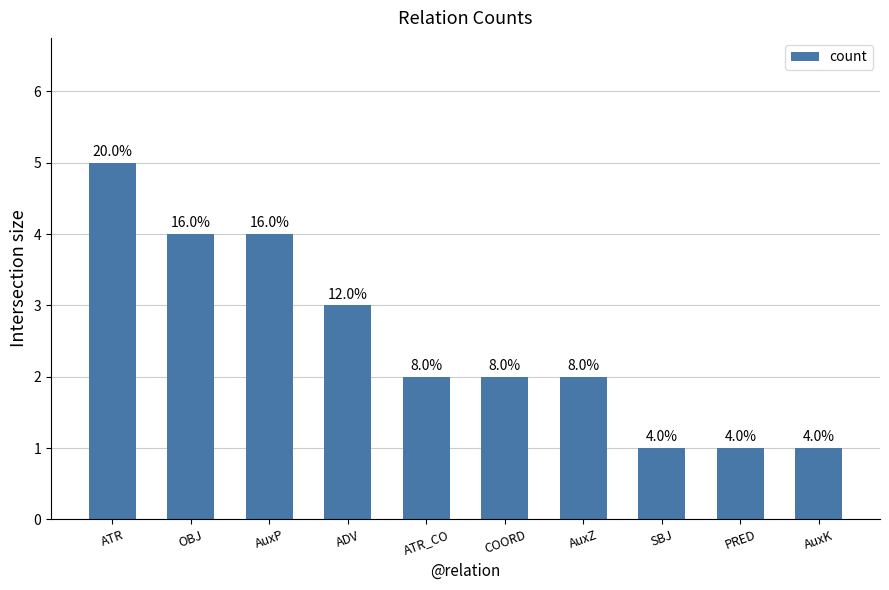

Reading left to right, list all the values displayed in this chart.

5	4	4	3	2	2	2	1	1	1